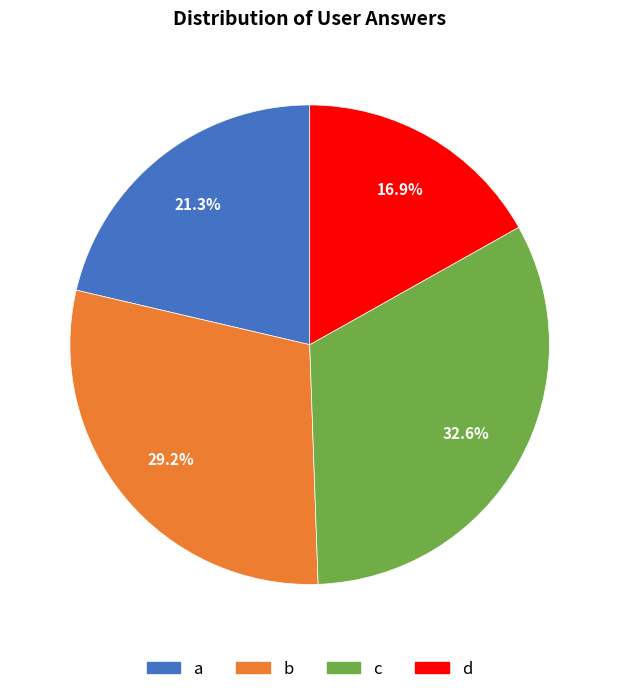

To the nearest percent, what is the difference between the d and c slice percentages?

16%